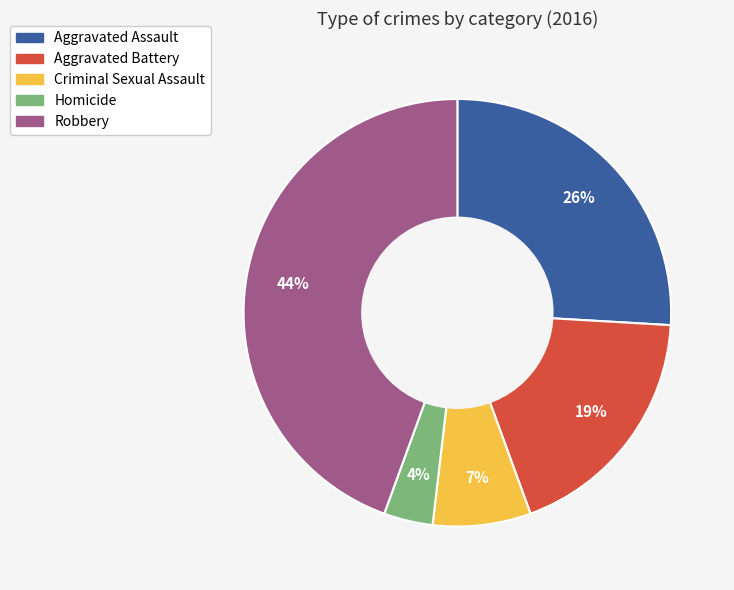

Rank the categories by value from highest to lowest.

Robbery, Aggravated Assault, Aggravated Battery, Criminal Sexual Assault, Homicide